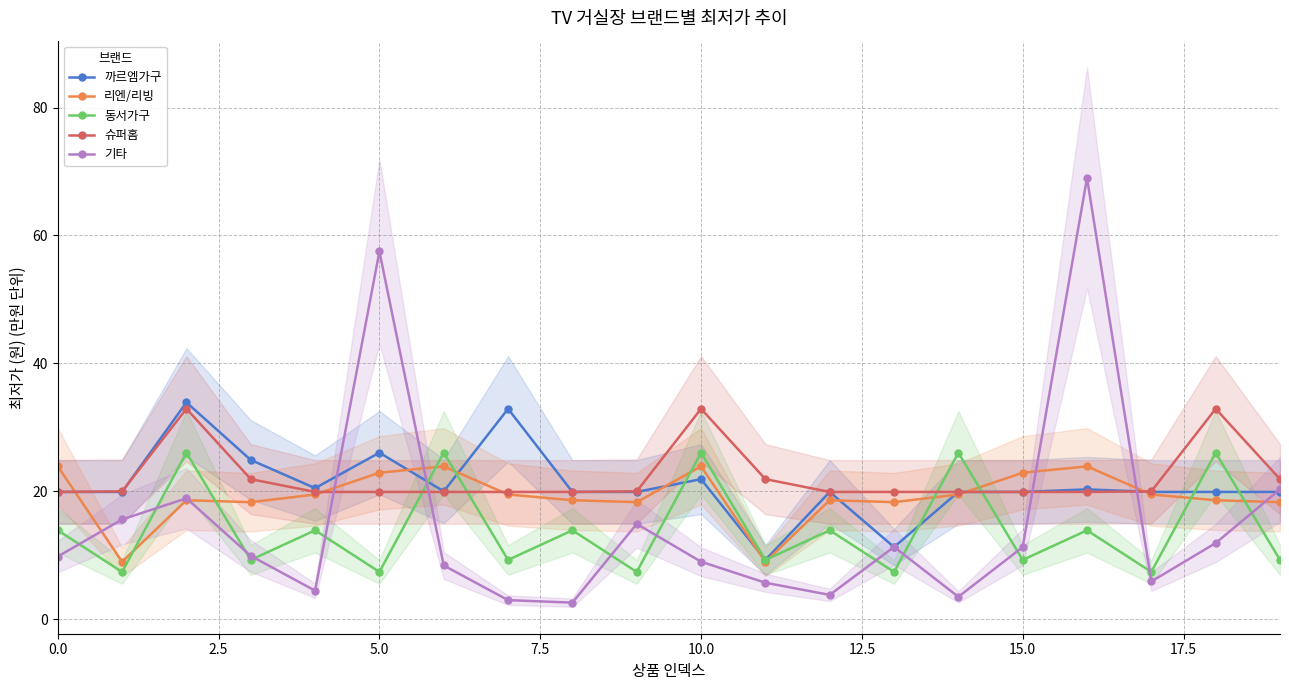

What is the value of the 기타 point at the 6th from the left?

57.5